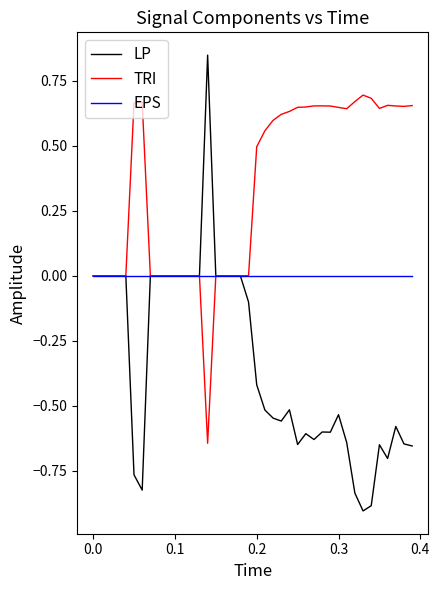

Which series has the largest total across all categories?

TRI